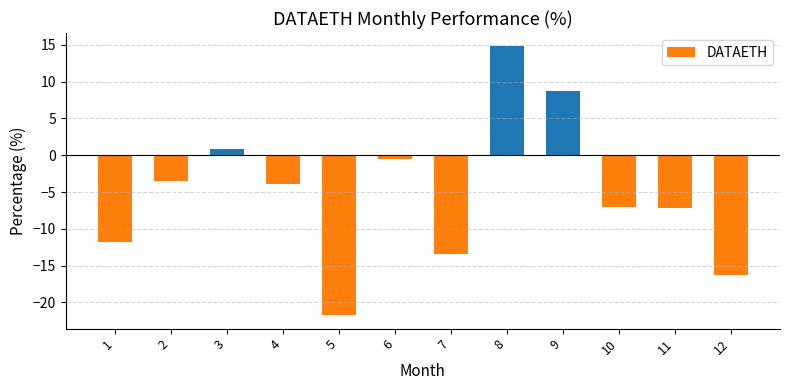

What is the maximum value shown in the chart?

14.8